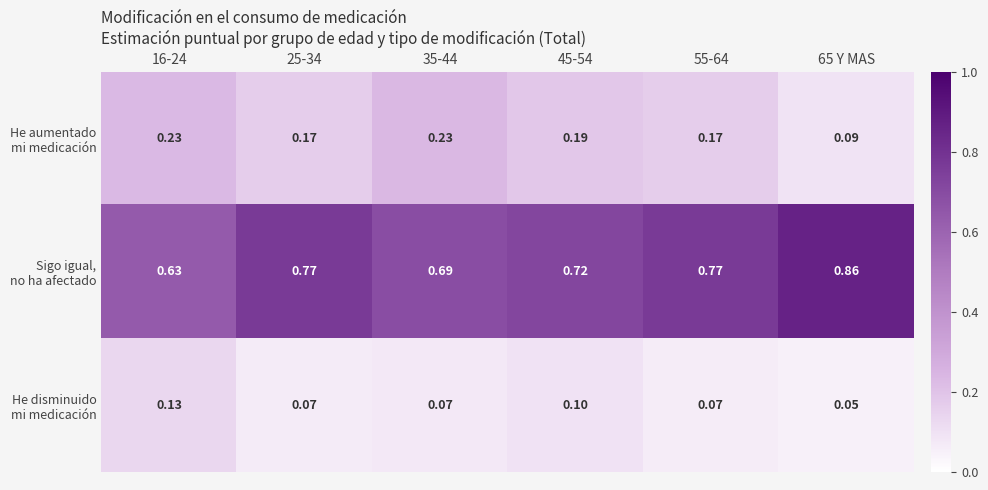

How many data points does each series have?

6